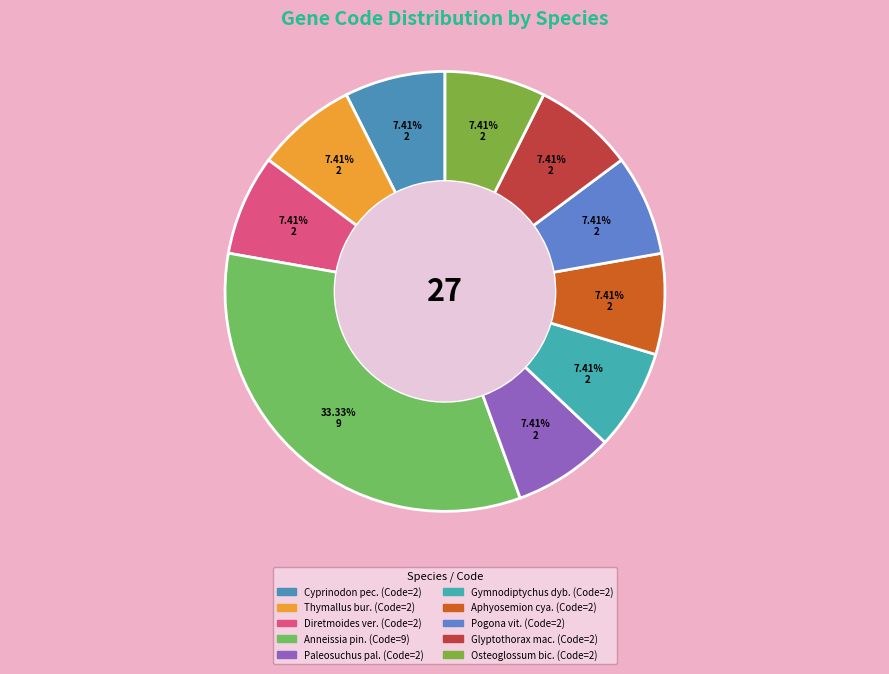

Count the number of slices in the pie.

10